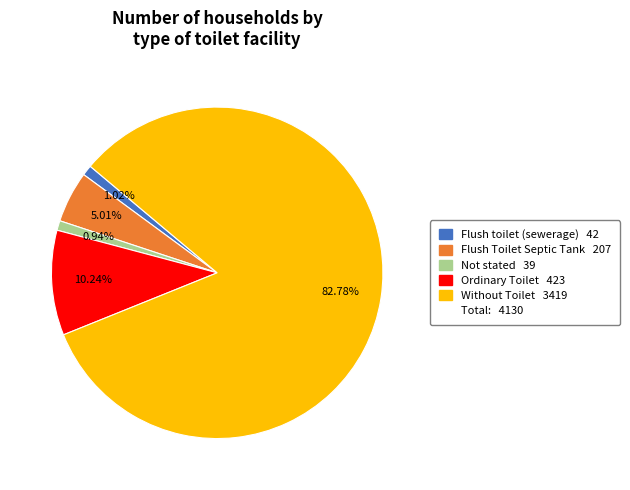

Is there a majority slice in this chart?

Yes